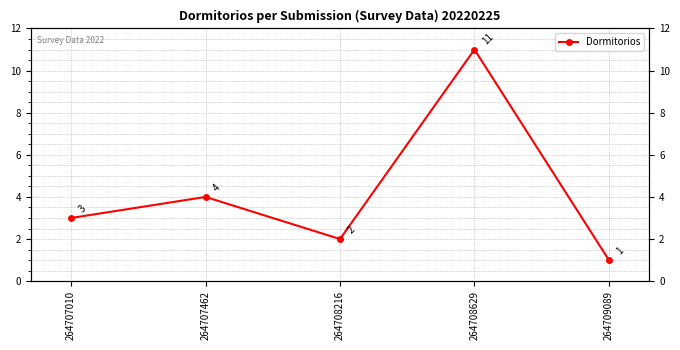

What value does the data have at 264707462?

4